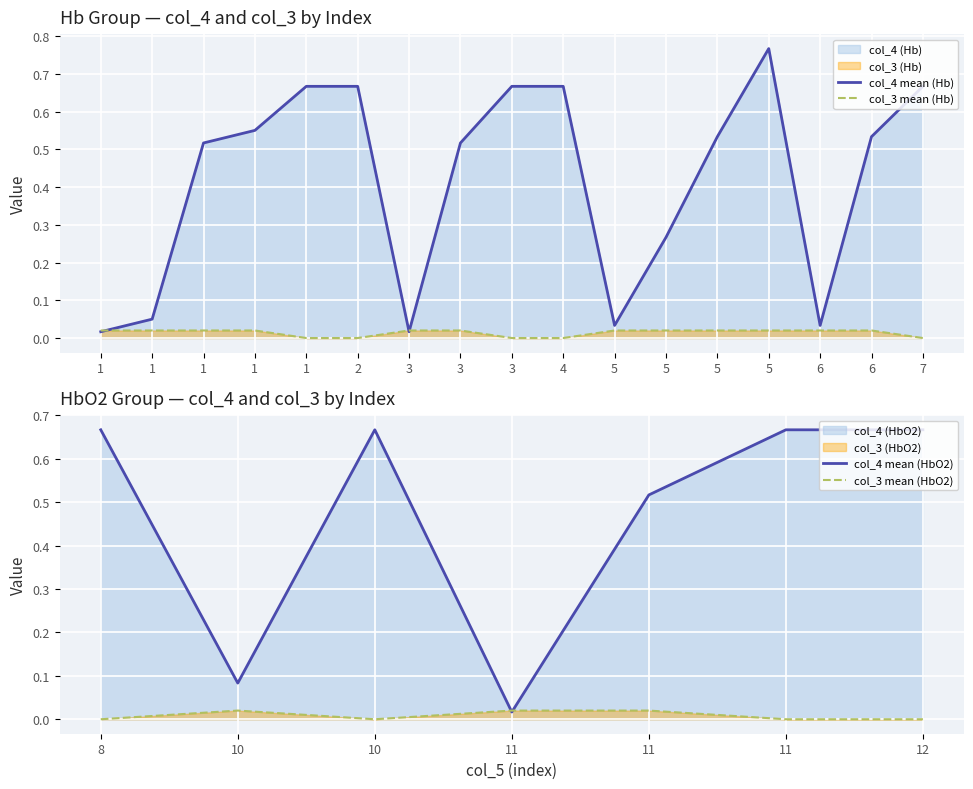

Where is the first local maximum for col_4?

5